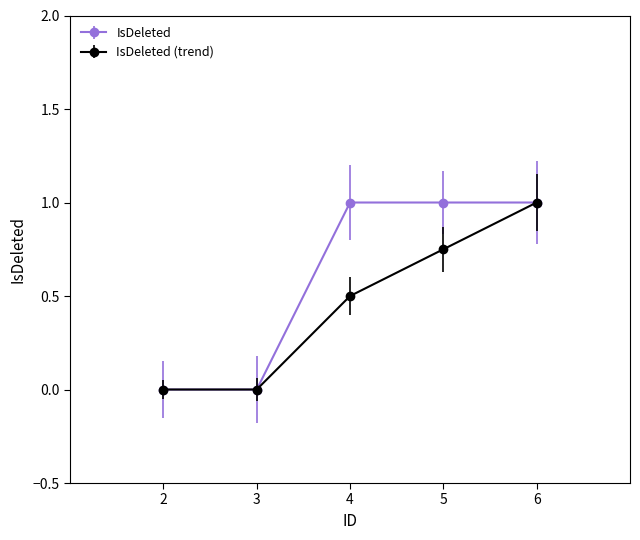

True or false: IsDeleted (trend) has a value of -0.7 at 2.

False